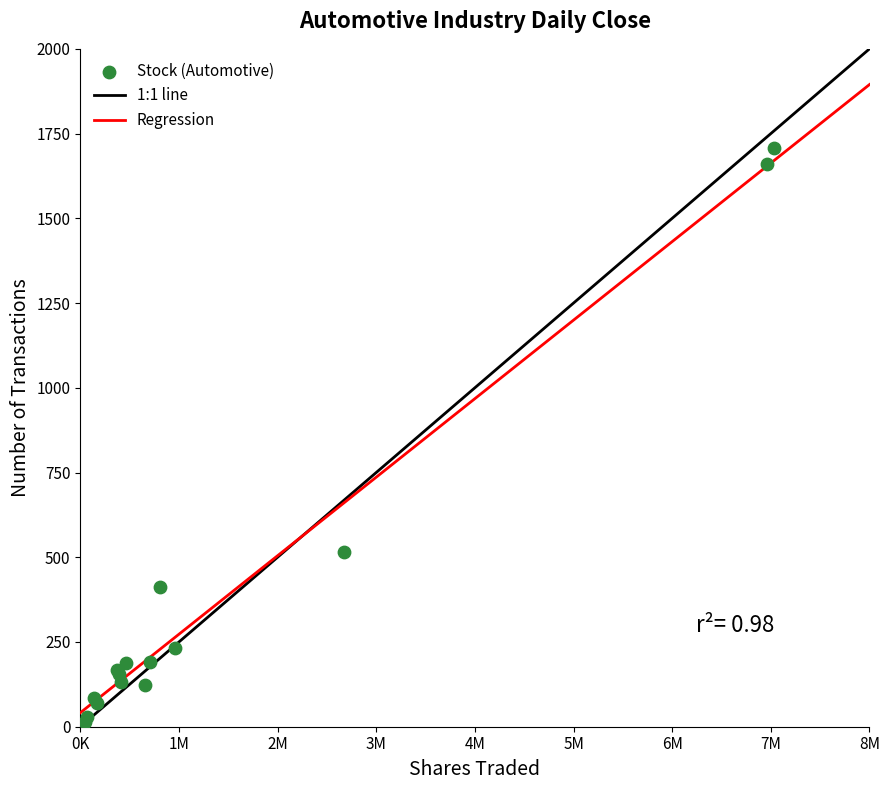

What Y value in the scatter plot is closest to 860?

515